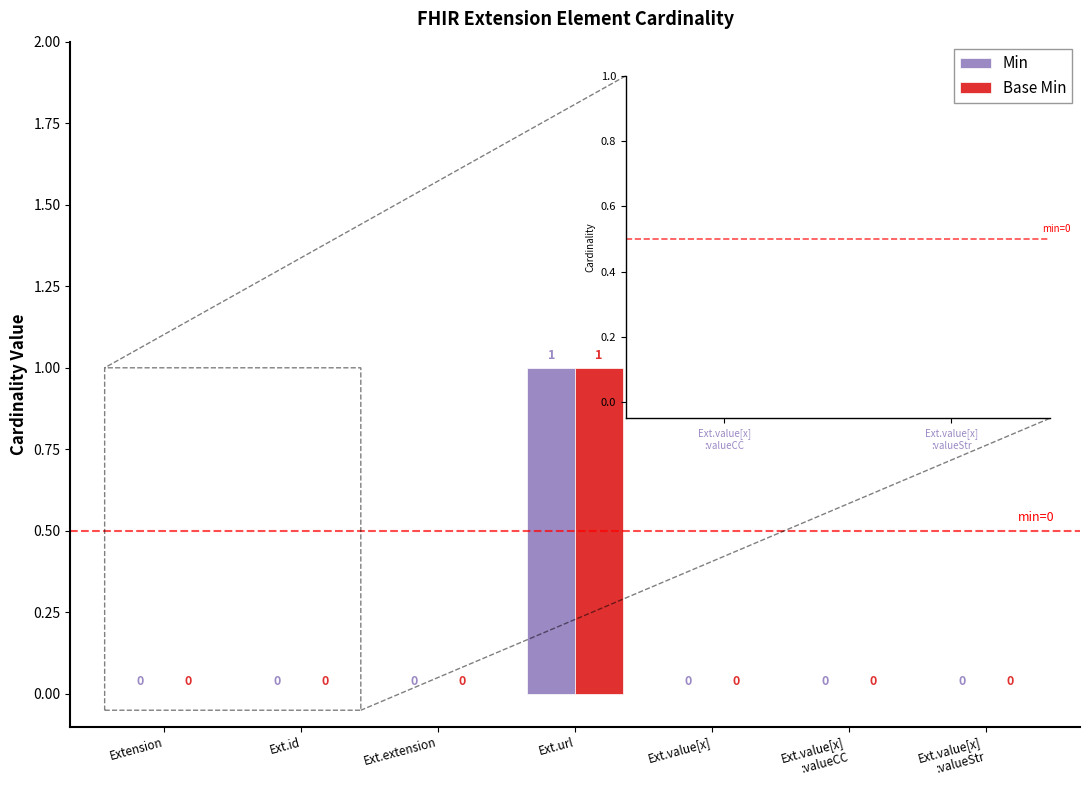

The value of Base Min at Ext.id is 0. True or false?

True